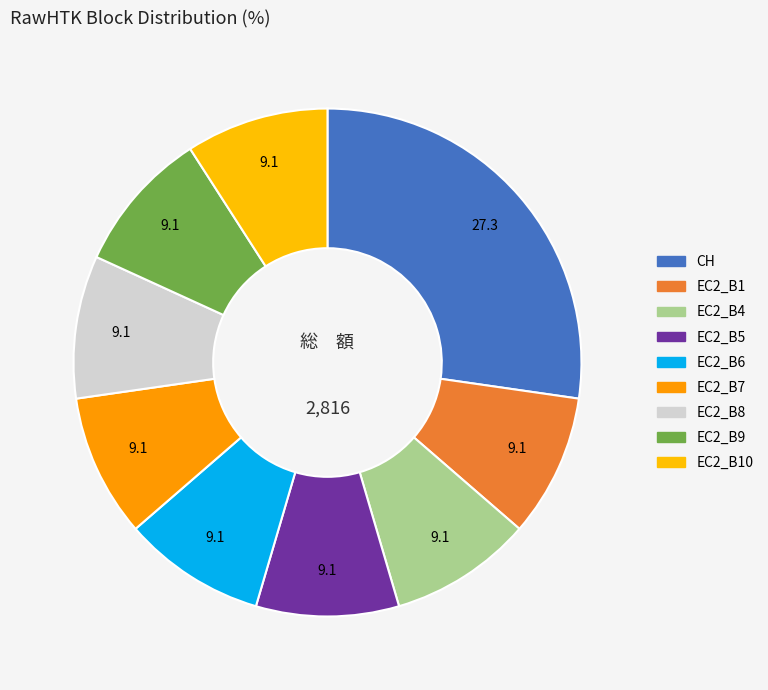

Count the number of slices in the pie.

9